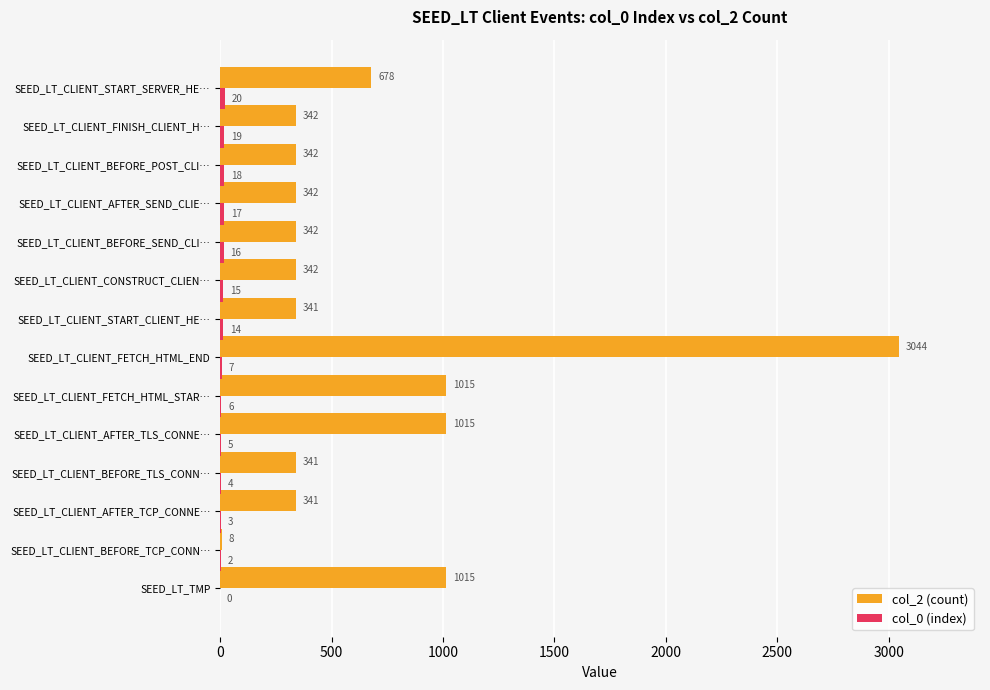

Between SEED_LT_TMP and SEED_LT_CLIENT_AFTER_SEND_CLIE…, which series saw the biggest shift?

col_2 (count)